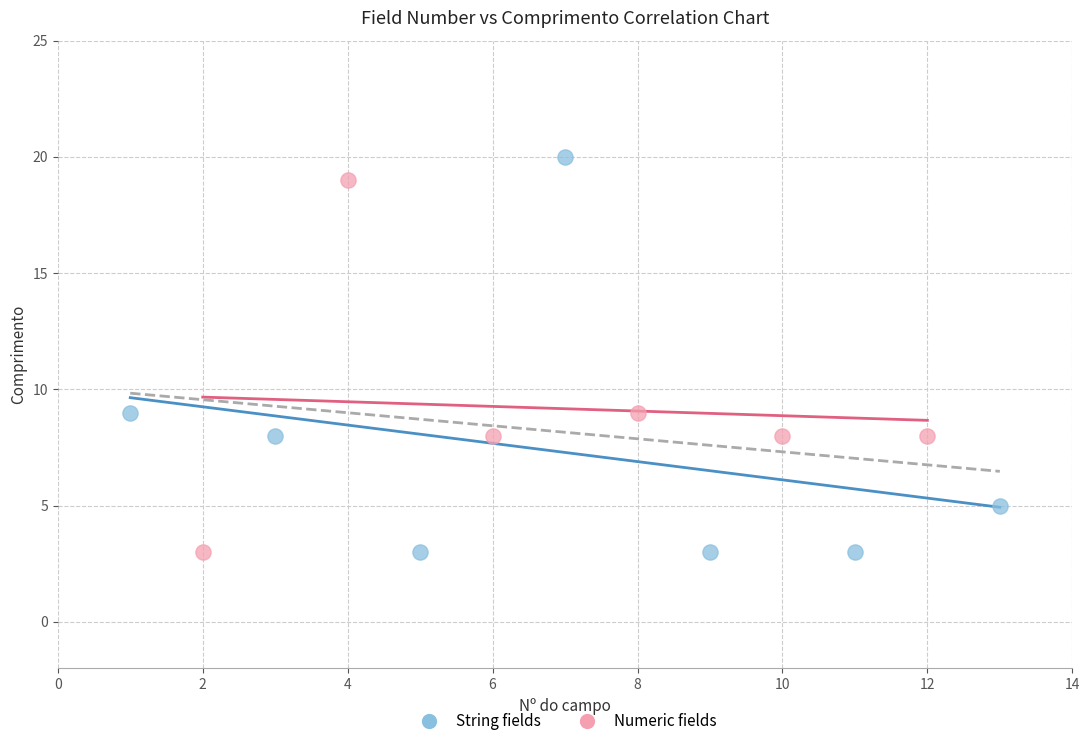

Which series contains the highest Y value?

String fields